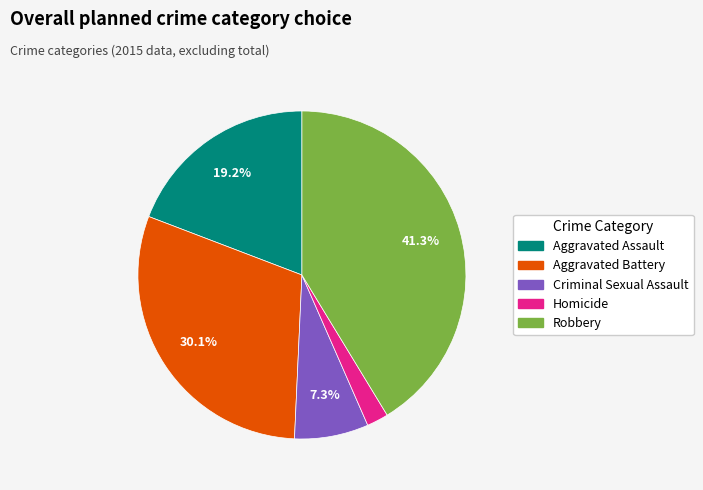

Rank the categories by value from highest to lowest.

Robbery, Aggravated Battery, Aggravated Assault, Criminal Sexual Assault, Homicide